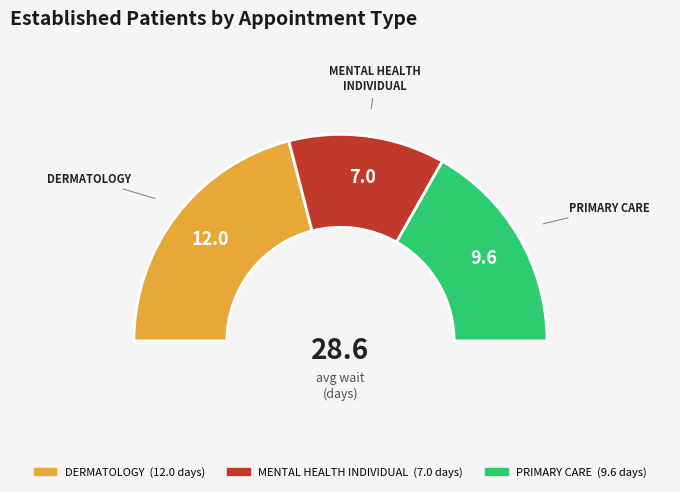

Which has a higher value, MENTAL HEALTH INDIVIDUAL or DERMATOLOGY?

DERMATOLOGY